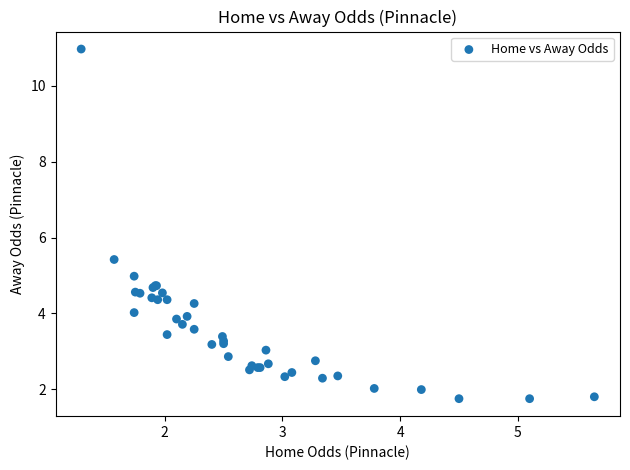

What Y value in the scatter plot is closest to 6?

5.4